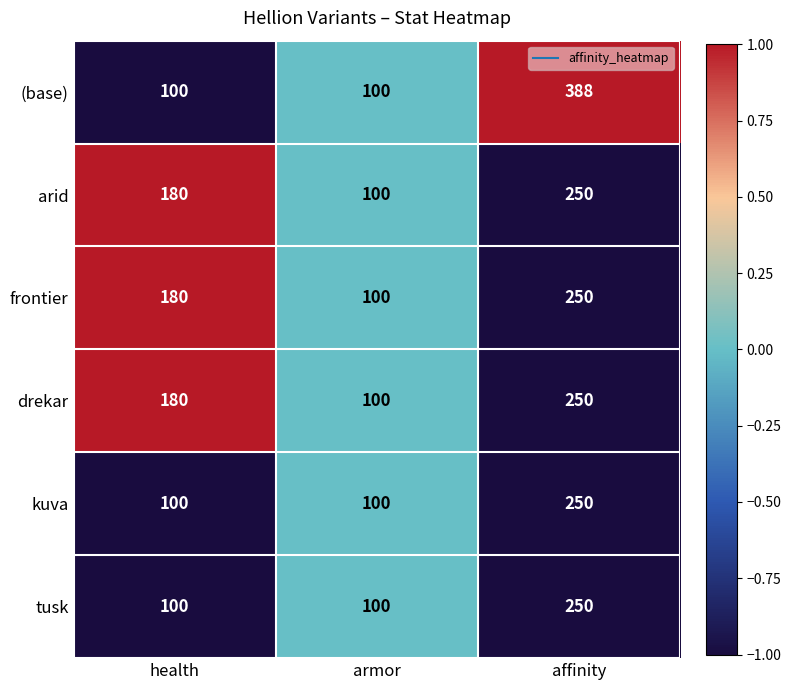

Reading right to left, transcribe all the data shown in this chart.

(base): 388	100	100
arid: 250	100	180
frontier: 250	100	180
drekar: 250	100	180
kuva: 250	100	100
tusk: 250	100	100